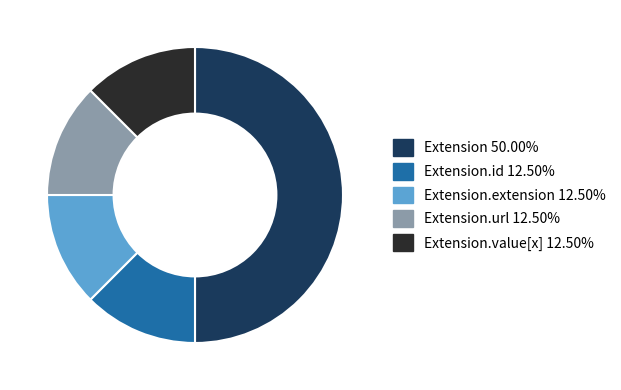

Does Extension.id 12.50% represent more than half of the total?

No